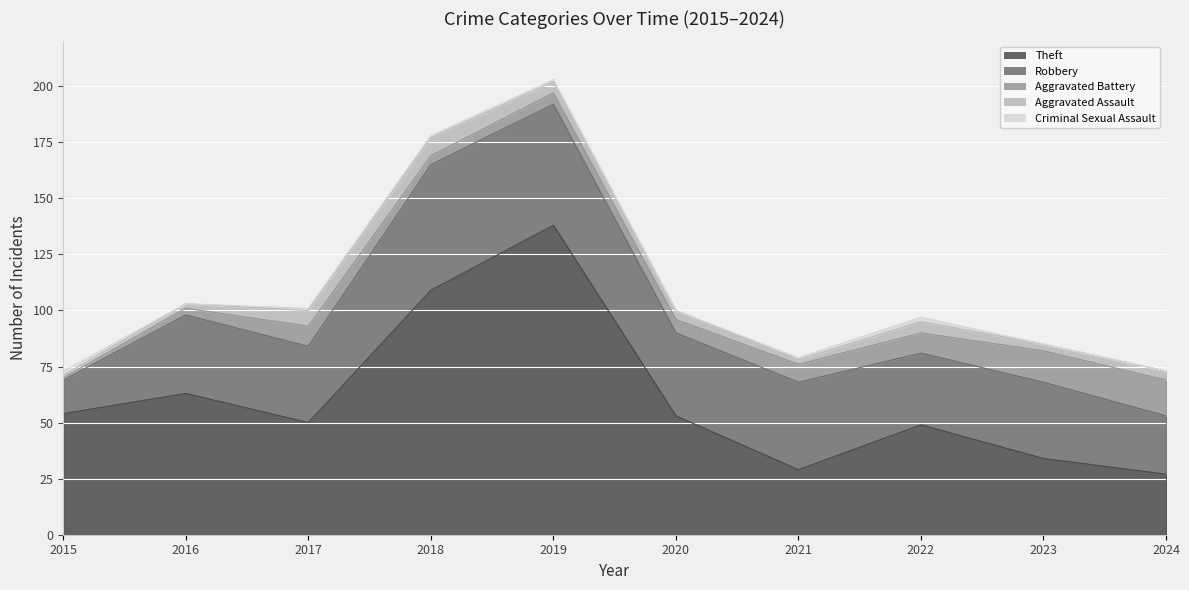

What is the minimum value for Aggravated Assault?

1